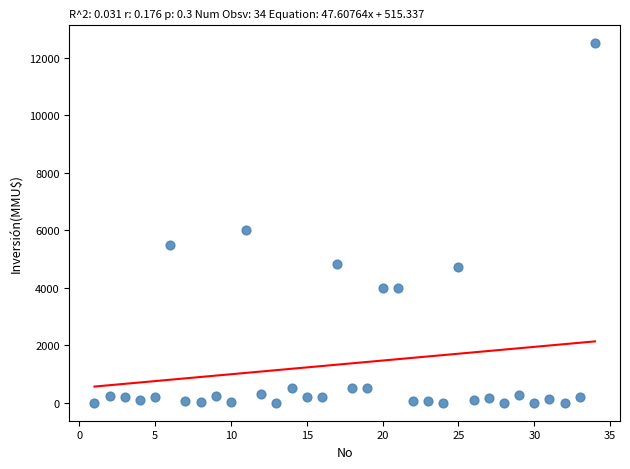

What is the range of Y values (max minus min)?

12500